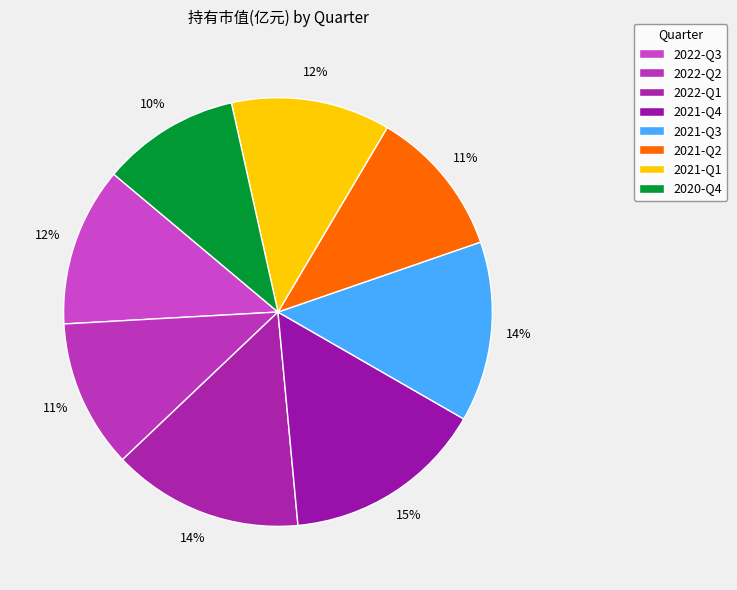

Does 2021-Q1 account for over 50% of the chart?

No